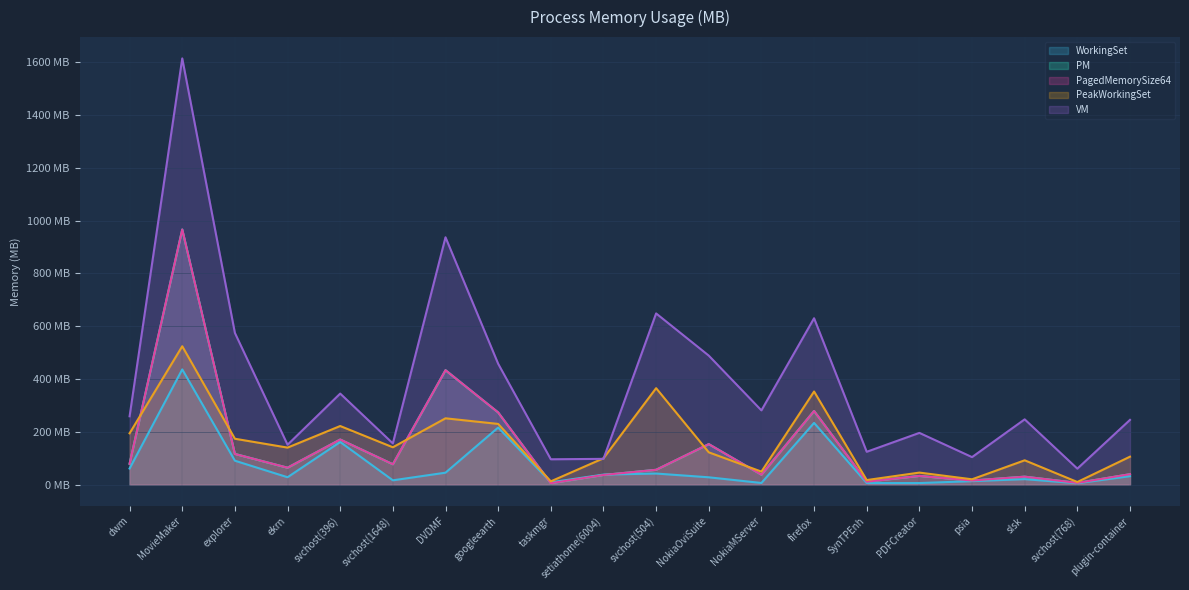

Between which two adjacent categories do WorkingSet and PagedMemorySize64 first intersect?

googleearth and taskmgr